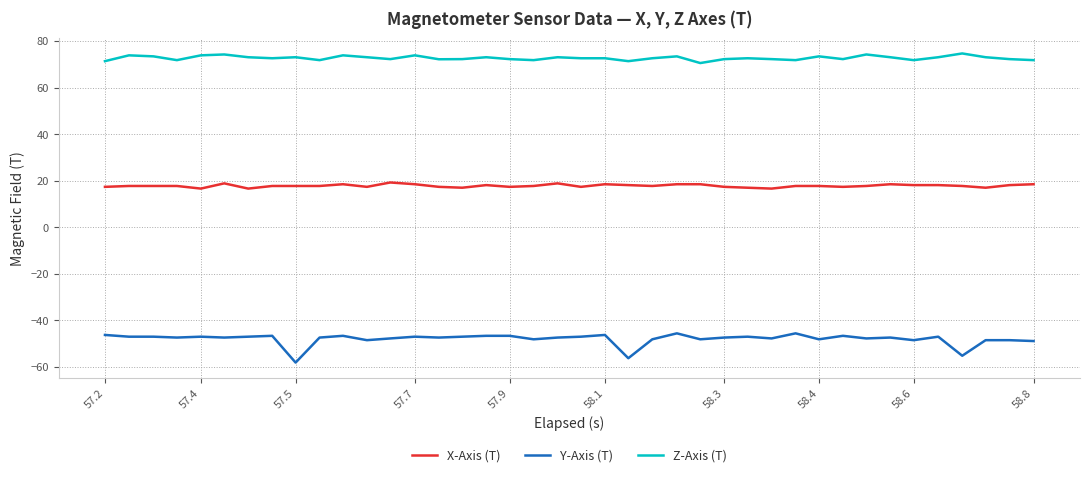

Which series has the largest range (max minus min)?

Y-Axis (T)